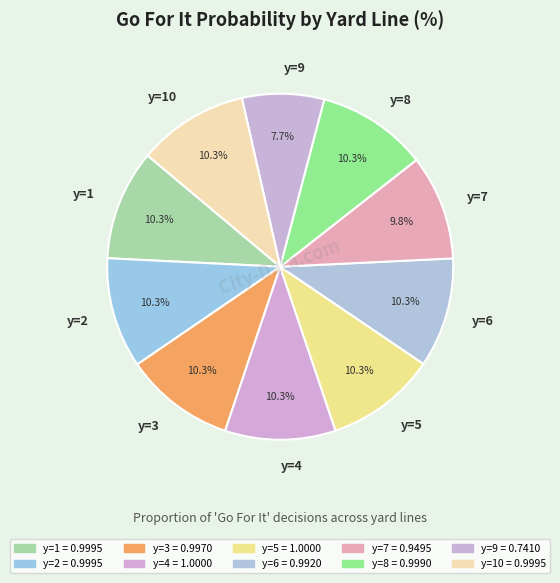

Is it true that y=2 is 10% of the pie?

True